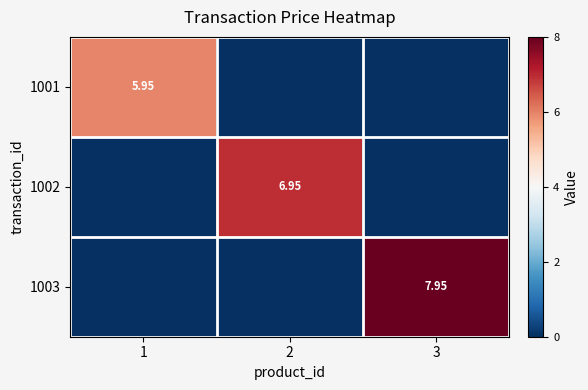

At which category is the sum across all series the highest?

3